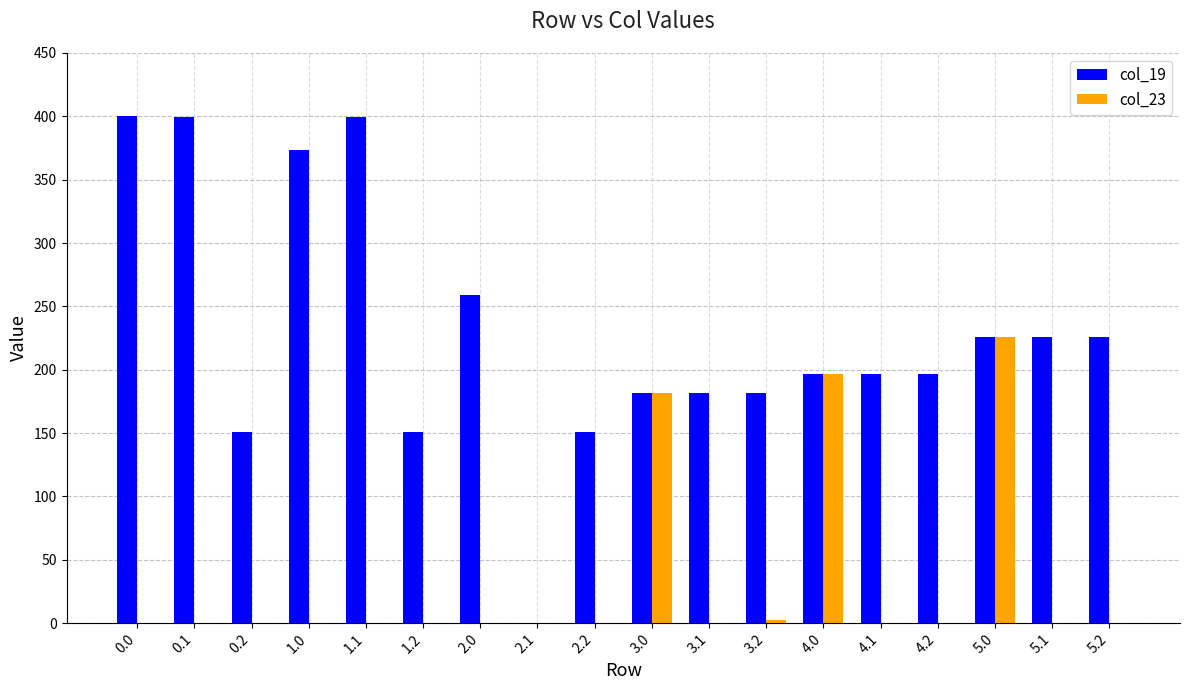

At which label does col_23 reach its peak?

5.0